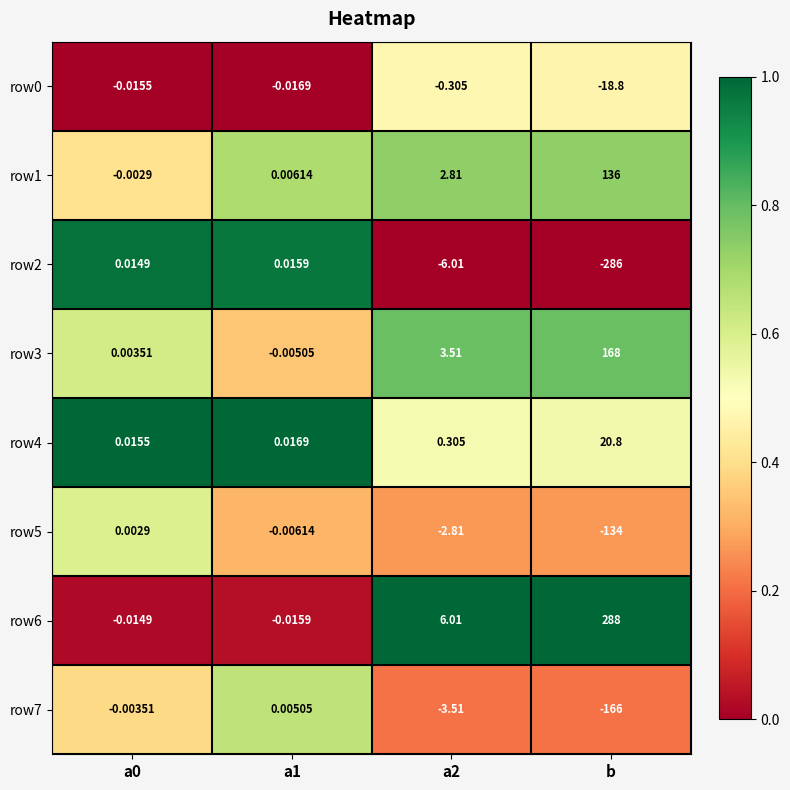

At which category is the sum across all series the highest?

b